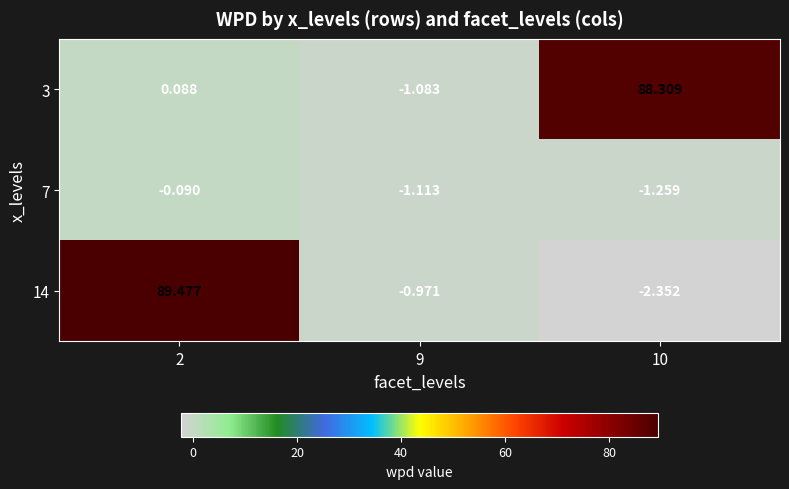

Count the number of categories in the chart.

3